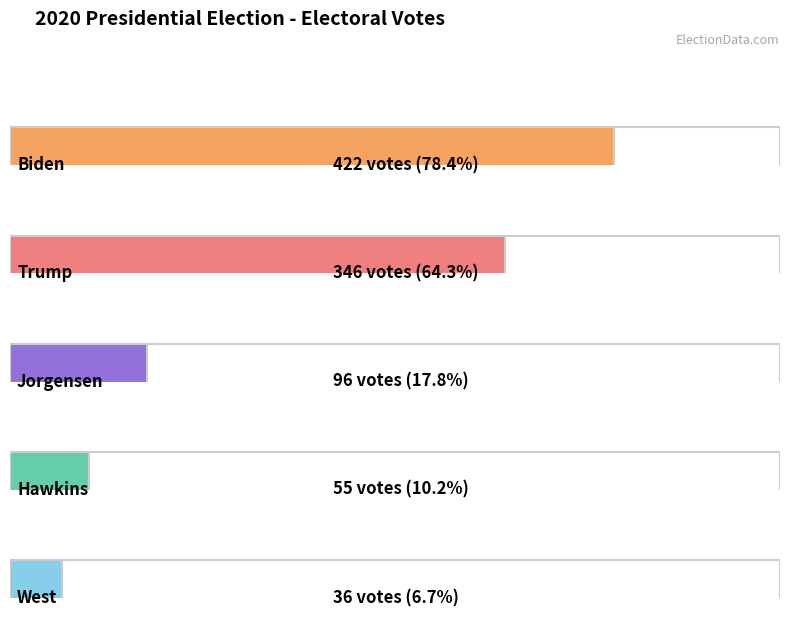

Reading left to right, list all the values displayed in this chart.

Biden=422	Trump=346	Jorgensen=96	Hawkins=55	West=36